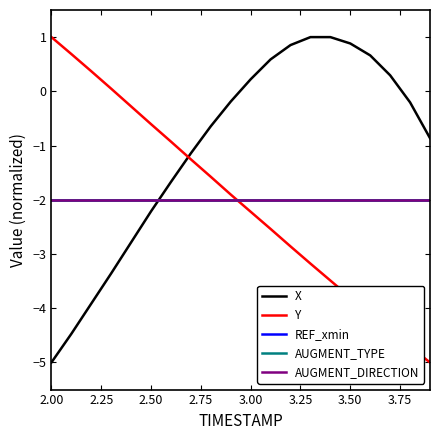

At how many categories does at least one series exceed 0?

12